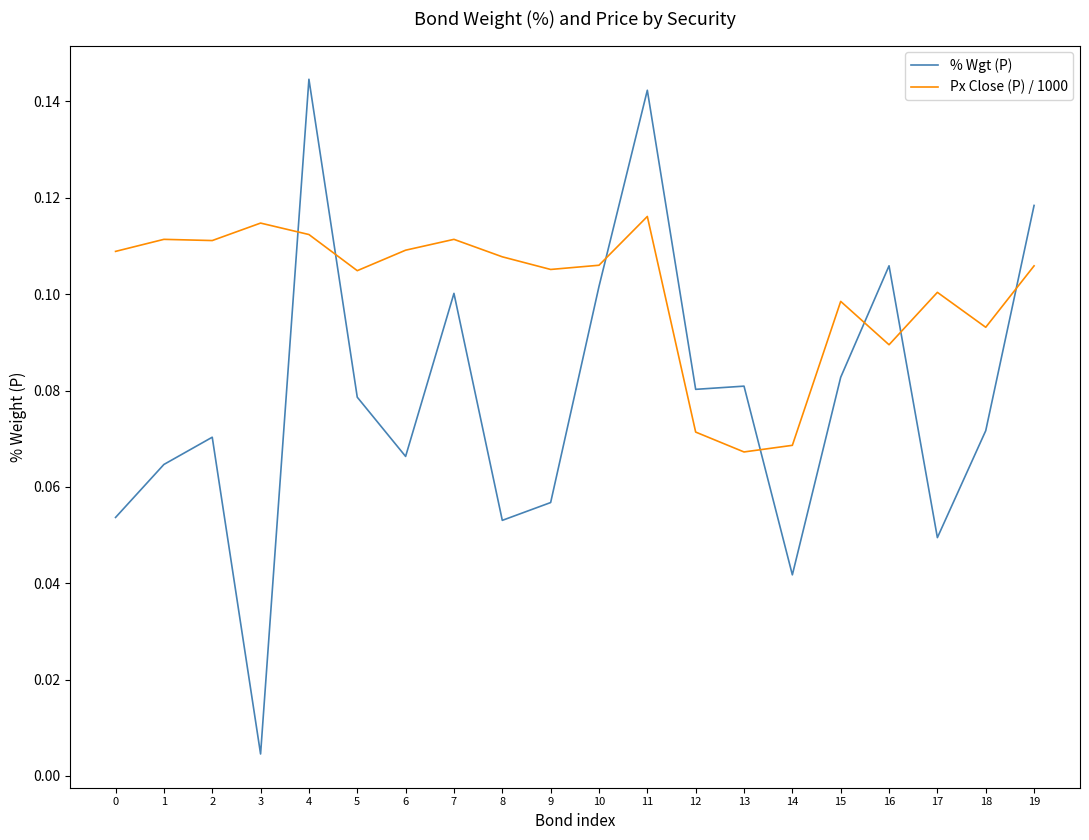

How many categories are shown in the chart?

20